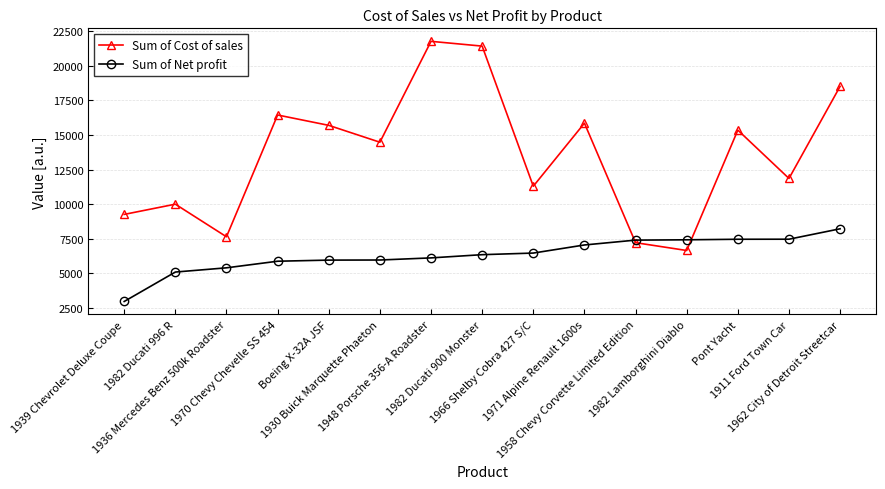

Is this an area chart (filled region under the line)?

No